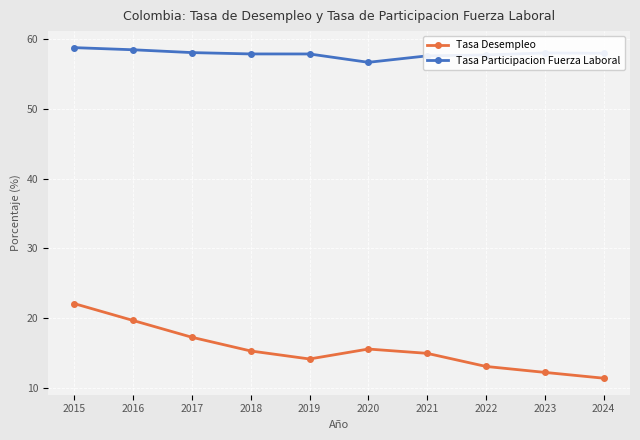

At 2024, list the series in order from largest to smallest.

Tasa Participacion Fuerza Laboral, Tasa Desempleo